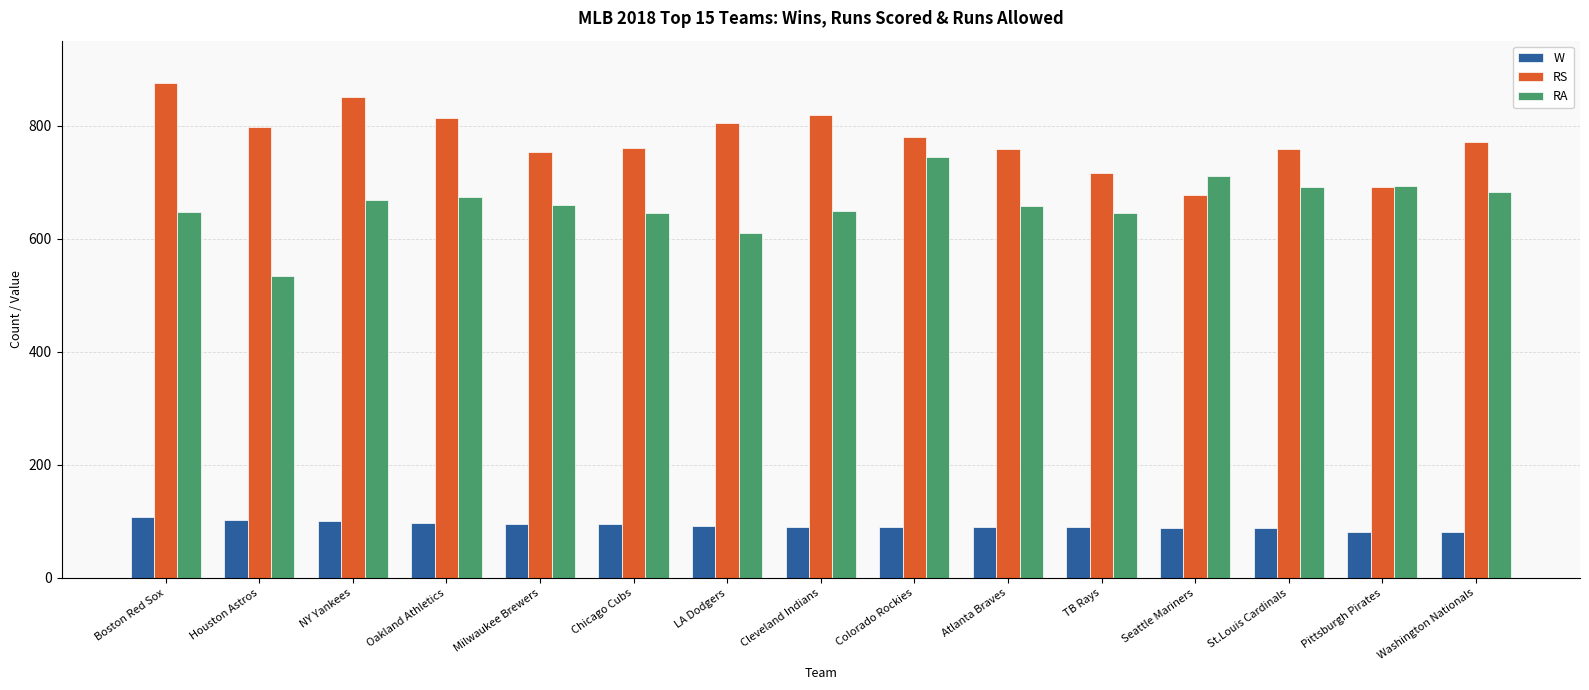

Read the RS value at Washington Nationals.

771